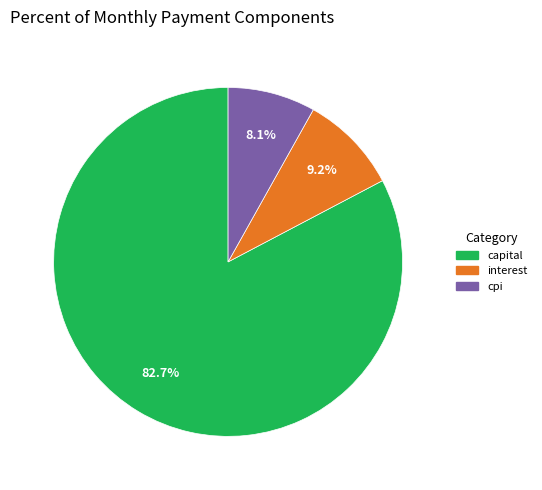

How many slices are in this pie chart?

3